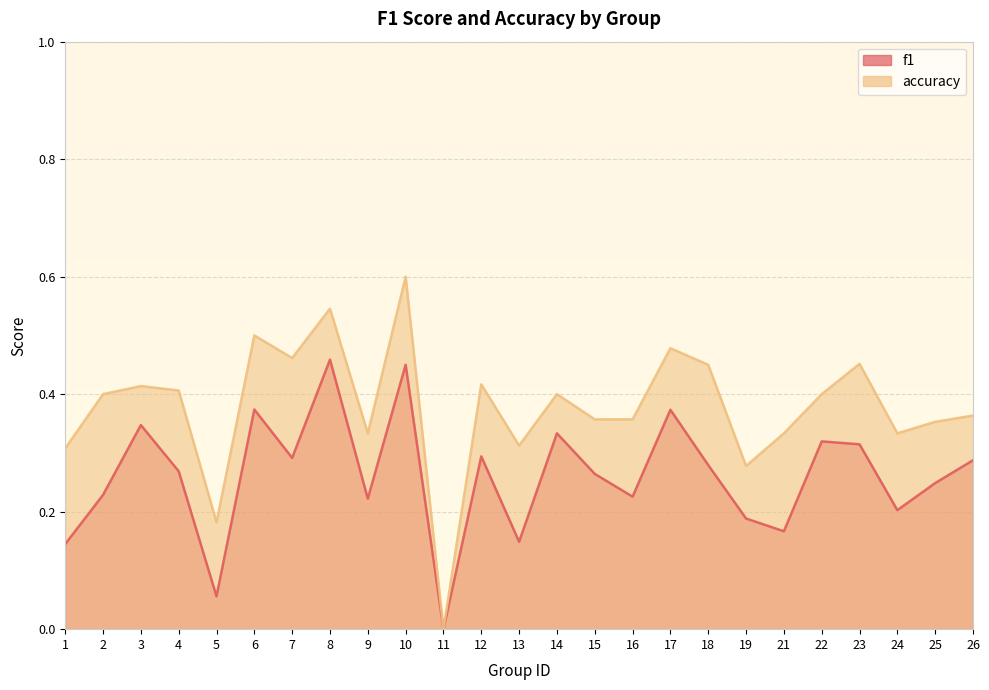

At which label is accuracy closest to 0?

11